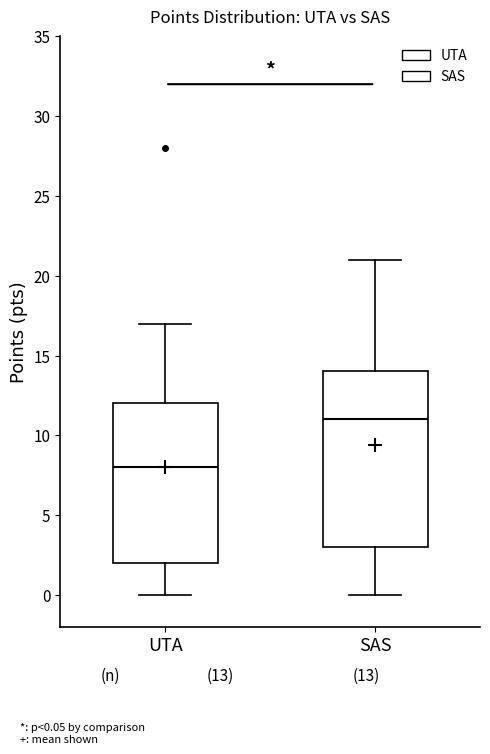

Comparing the boxes themselves (not the whiskers), which one is the tallest?

SAS